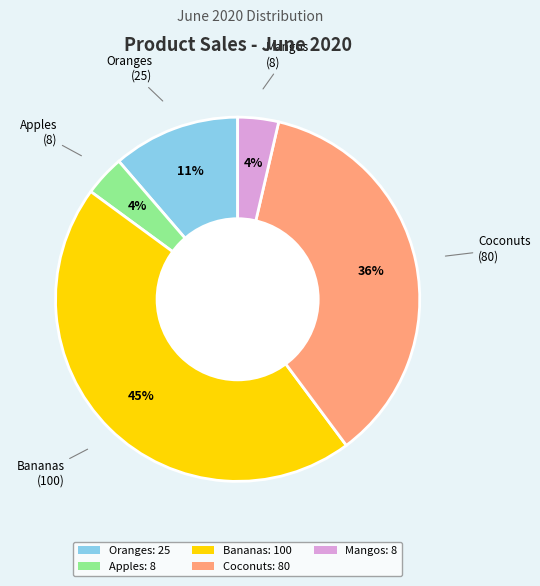

Is there a majority slice in this chart?

No